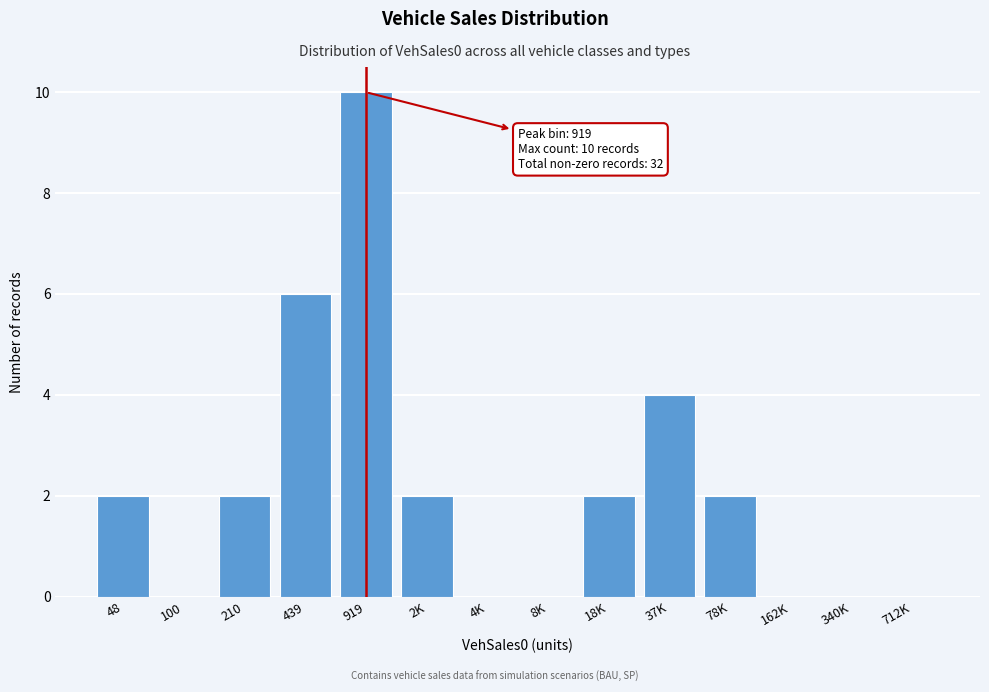

Reading left to right, what are all the values shown in this chart?

48=2	100=0	210=2	439=6	919=10	2K=2	4K=0	8K=0	18K=2	37K=4	78K=2	162K=0	340K=0	712K=0